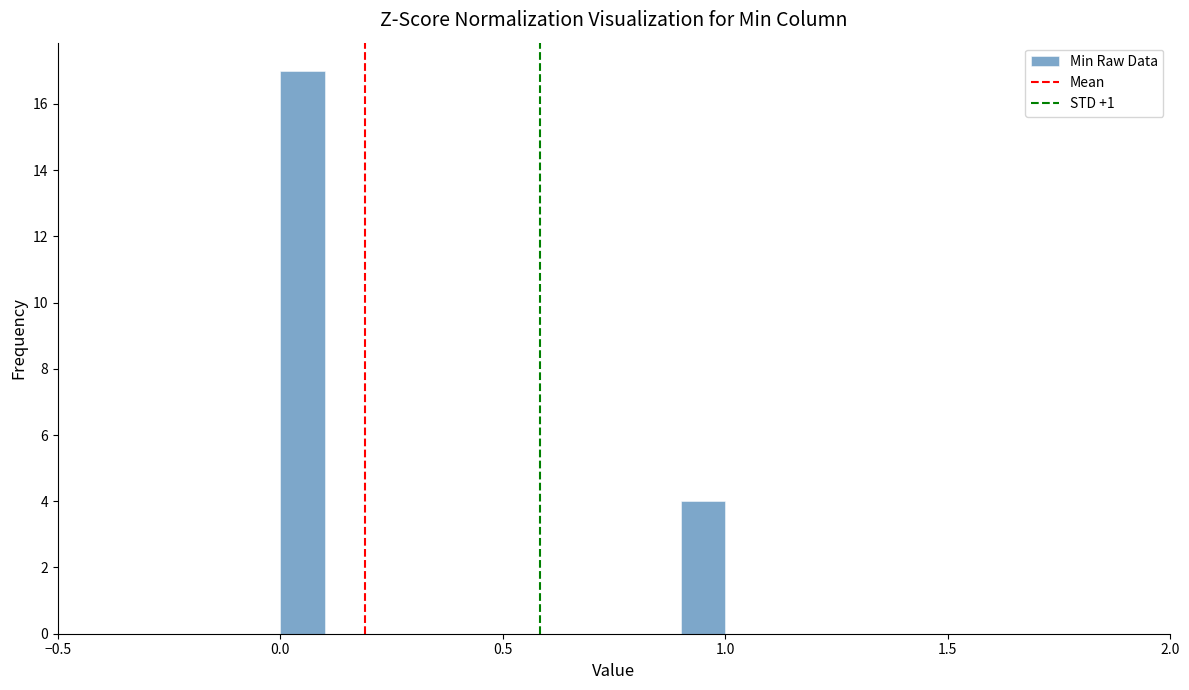

Around what value on the x-axis is the tallest bar? Give the approximate position of its centre, as read against the axis.

0.05